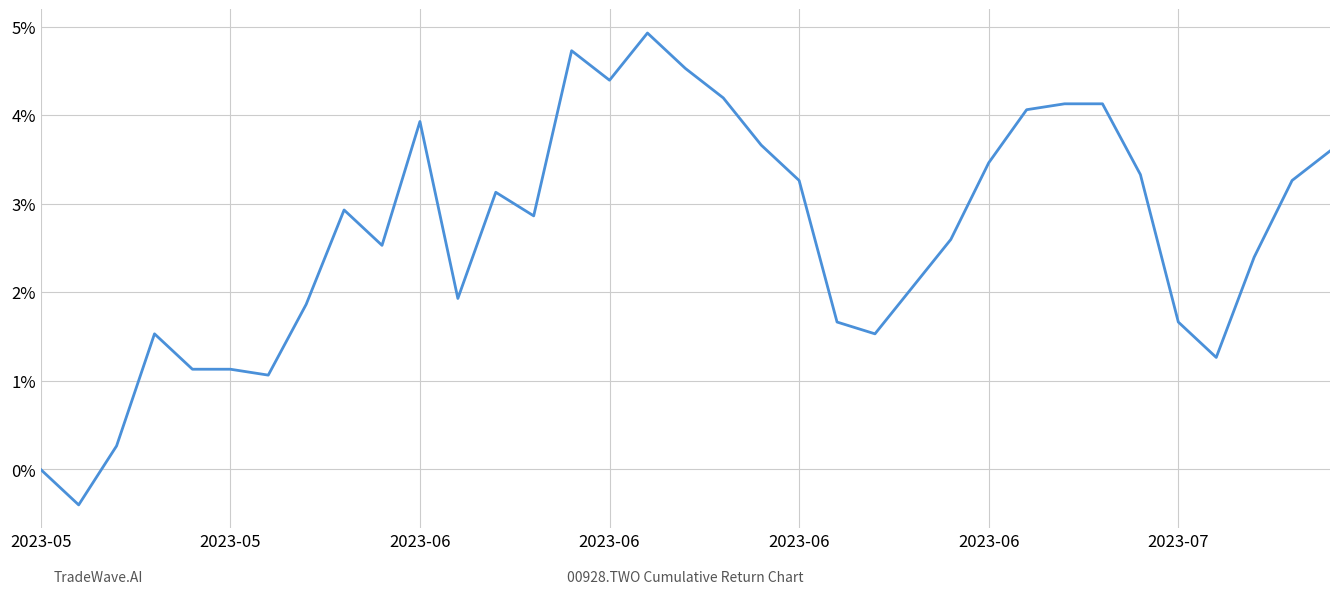

What is the greatest value displayed?

4.9